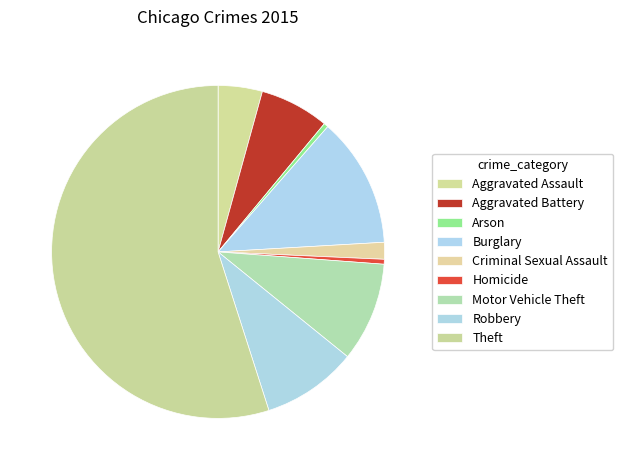

To the nearest percent, what percentage of the pie is Theft?

55%